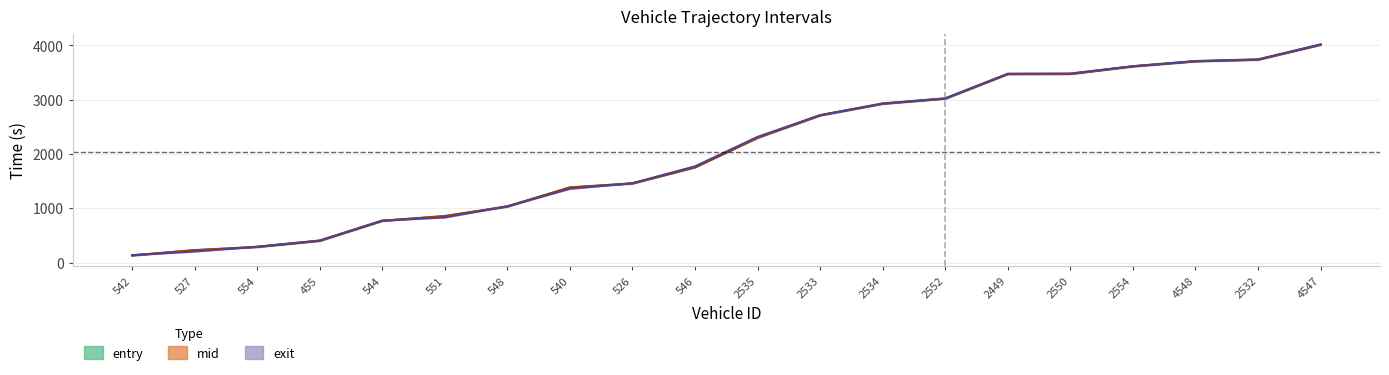

Rank the series at 2550 from highest to lowest value.

exit, mid, entry